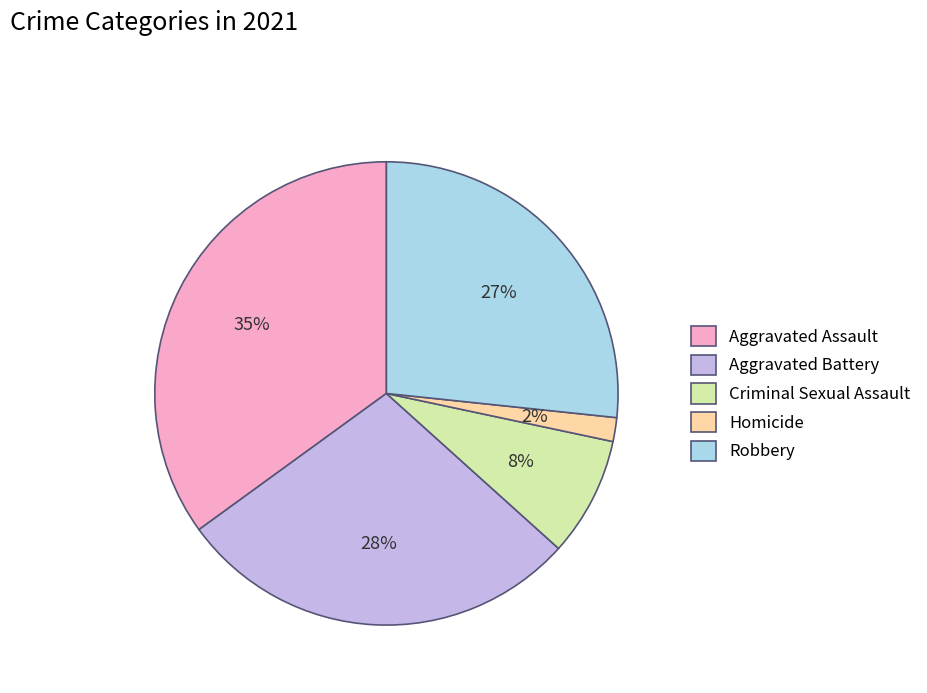

Is it true that Homicide is 2% of the pie?

True